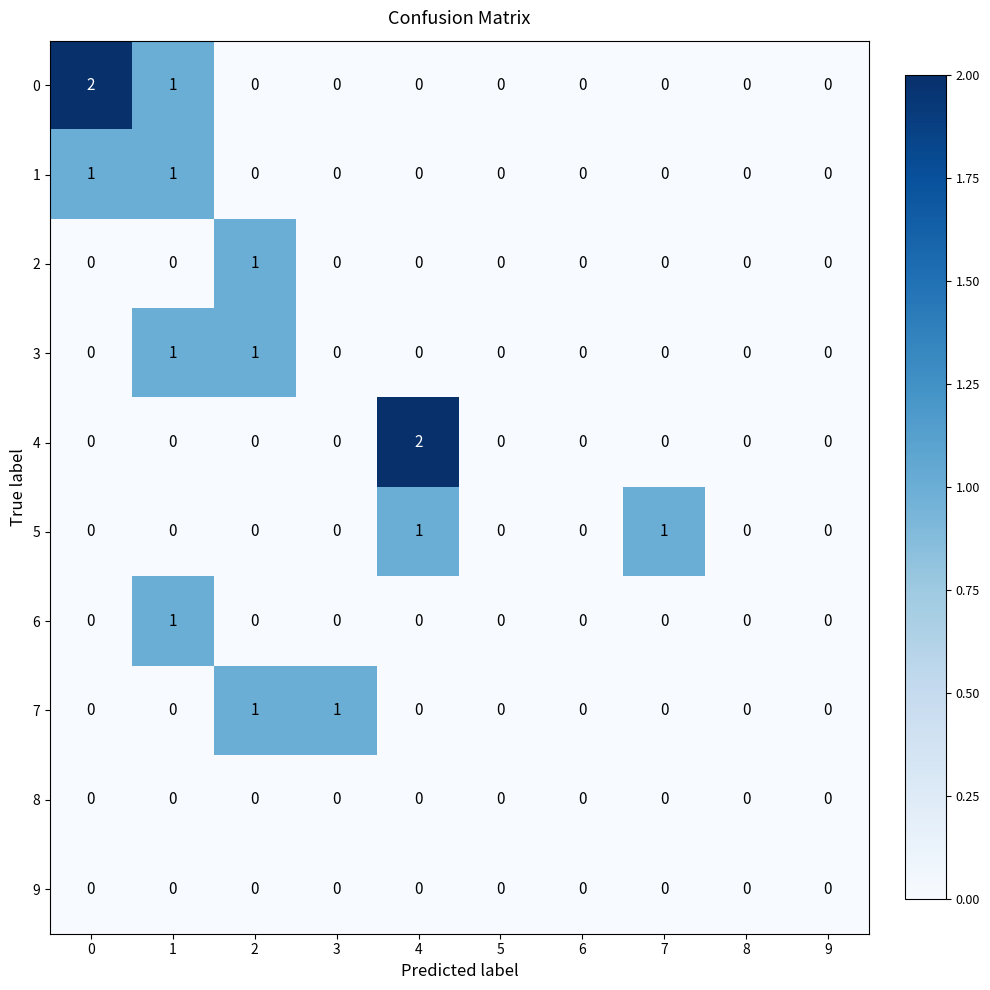

The value of 0 at 9 is 0. True or false?

True